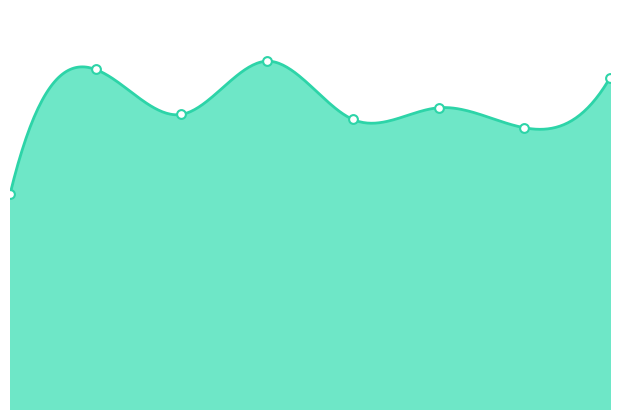

Approximately how many times larger is the value at 6 compared to 7?

0.8